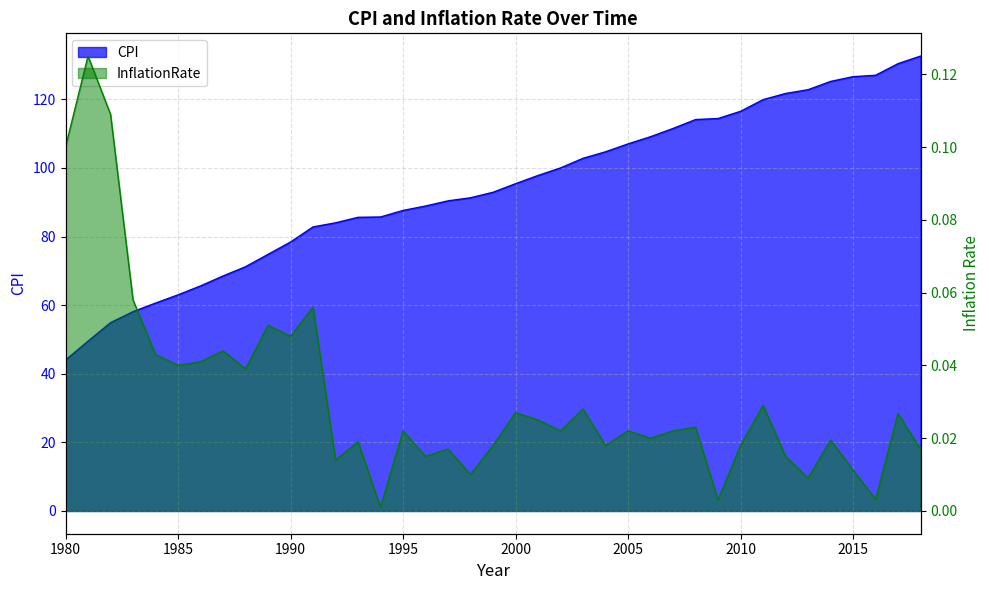

Reading left to right, what are all the values shown in this chart?

CPI: 44.0	49.5	54.9	58.1	60.6	63.0	65.6	68.5	71.2	74.8	78.4	82.8	84.0	85.6	85.7	87.6	88.9	90.4	91.3	92.9	95.4	97.8	100.0	102.8	104.7	107.0	109.1	111.5	114.1	114.4	116.5	119.9	121.7	122.8	125.2	126.6	127.0	130.4	132.6
InflationRate: 0.1	0.1	0.1	0.1	0.0	0.0	0.0	0.0	0.0	0.1	0.0	0.1	0.0	0.0	0.0	0.0	0.0	0.0	0.0	0.0	0.0	0.0	0.0	0.0	0.0	0.0	0.0	0.0	0.0	0.0	0.0	0.0	0.0	0.0	0.0	0.0	0.0	0.0	0.0